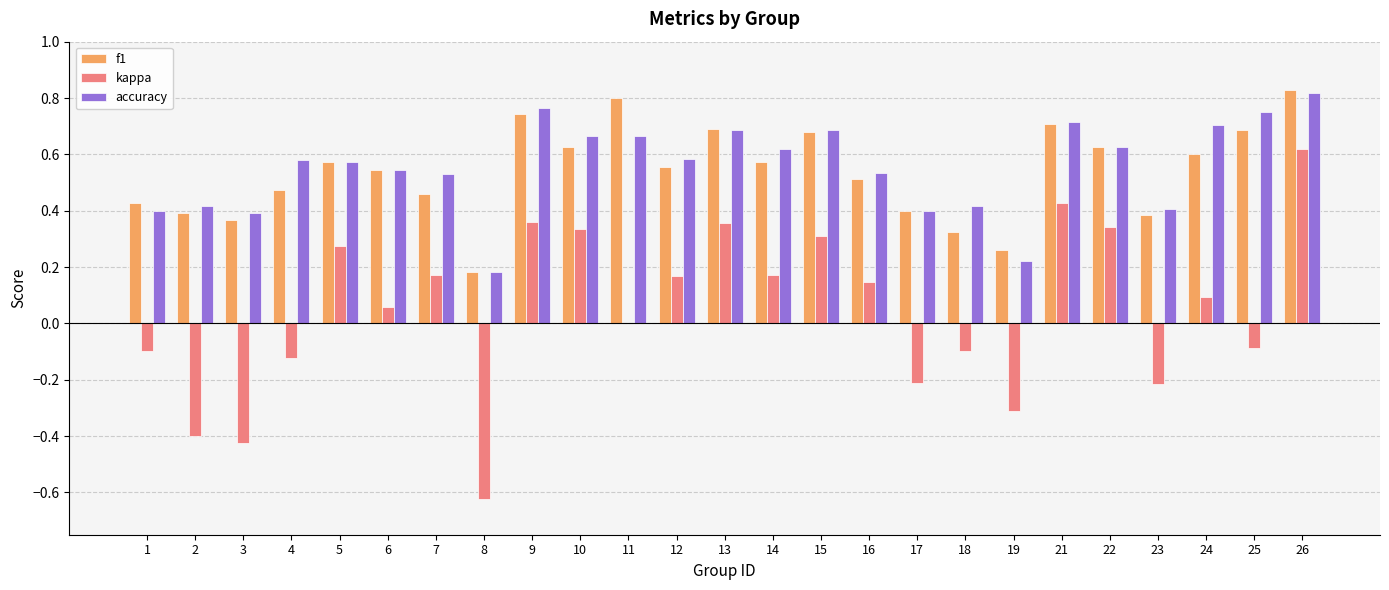

The accuracy series shows 1.1 at 9. True or false?

False